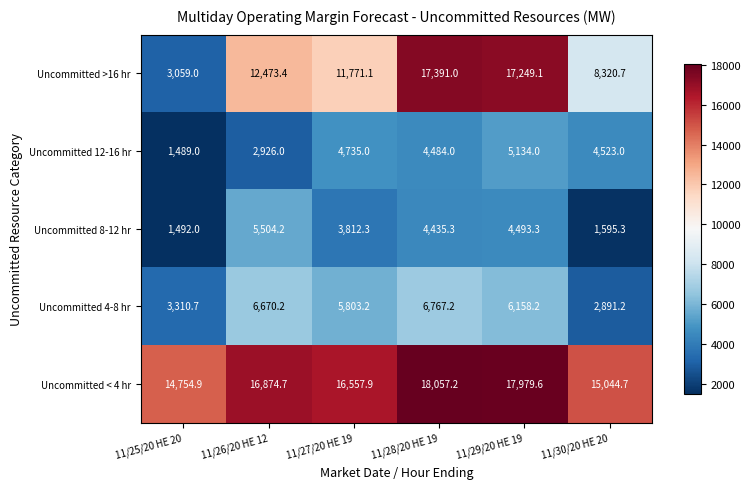

Between 11/28/20 HE 19 and 11/29/20 HE 19, which series saw the biggest shift?

Uncommitted 12-16 hr